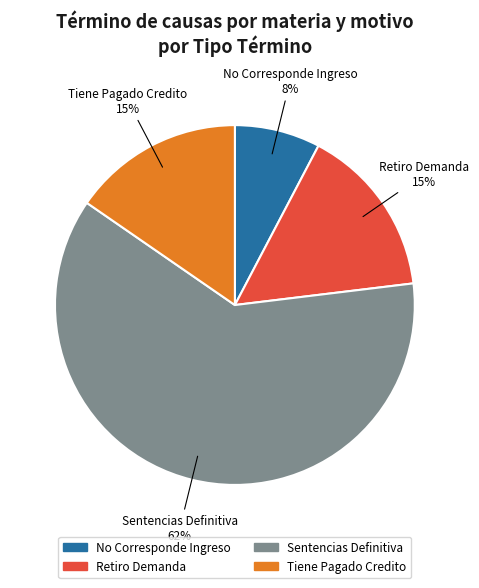

To the nearest percent, what portion does No Corresponde Ingreso represent?

8%